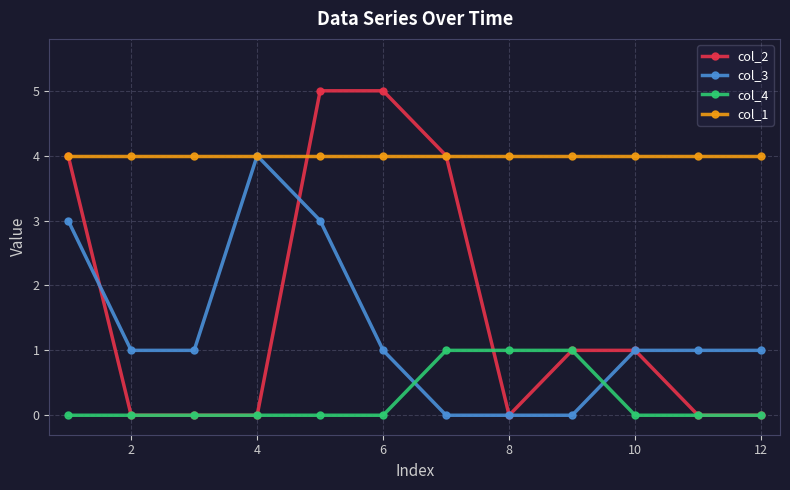

Which series has the largest range (max minus min)?

col_2